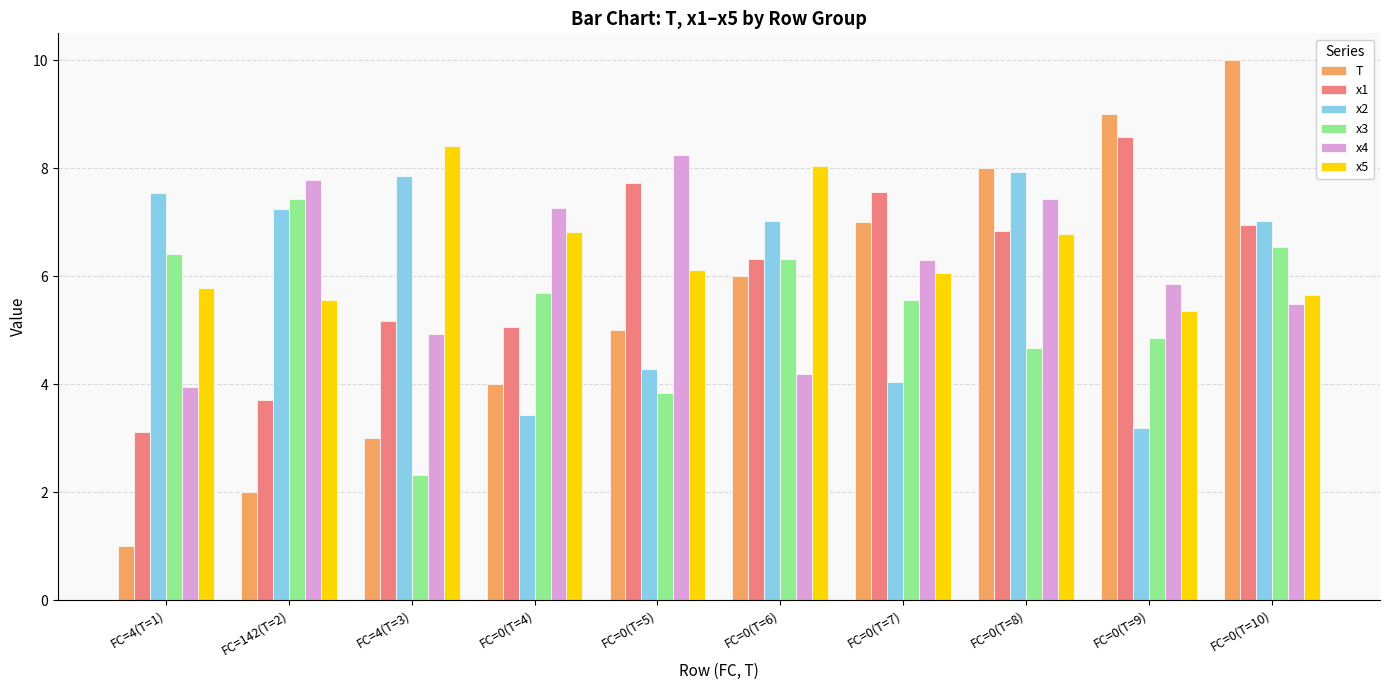

True or false: x4 has a value of 4.2 at FC=0(T=6).

True